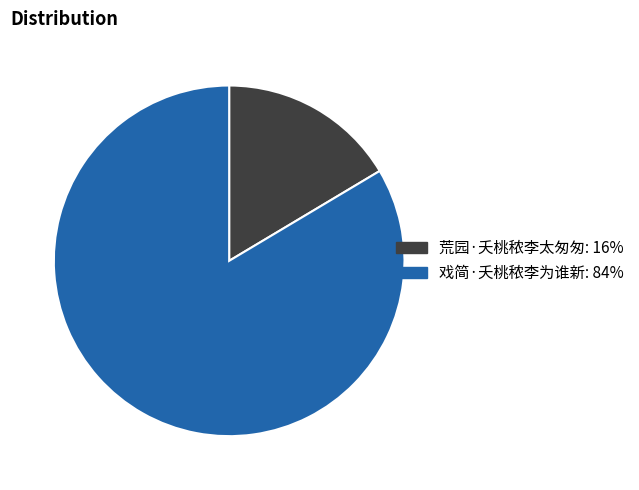

What is the largest slice in the pie chart?

戏简·夭桃秾李为谁新